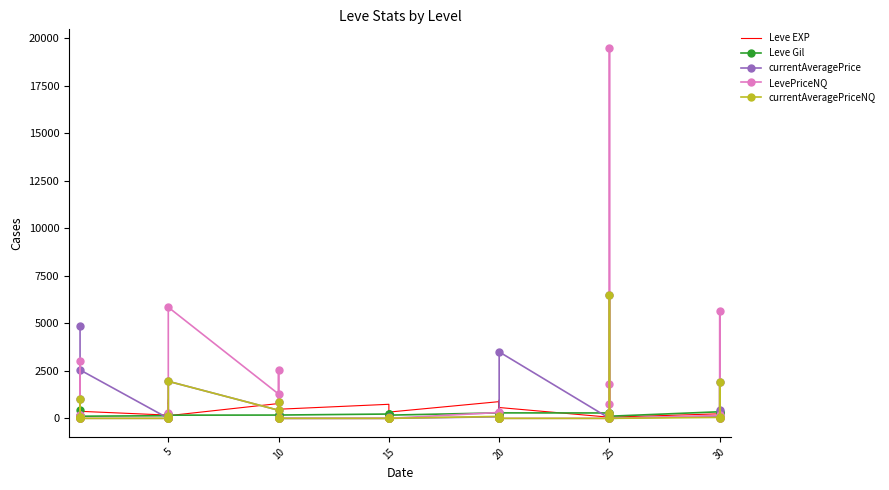

What is the difference between the maximum and second lowest values in the Leve Gil series?

336.0